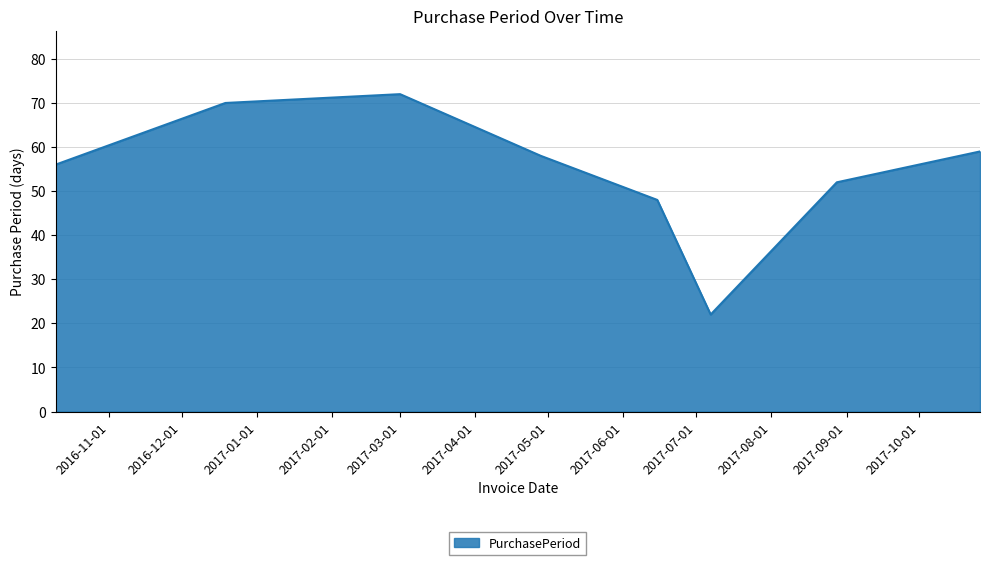

What is the smallest value displayed?

22